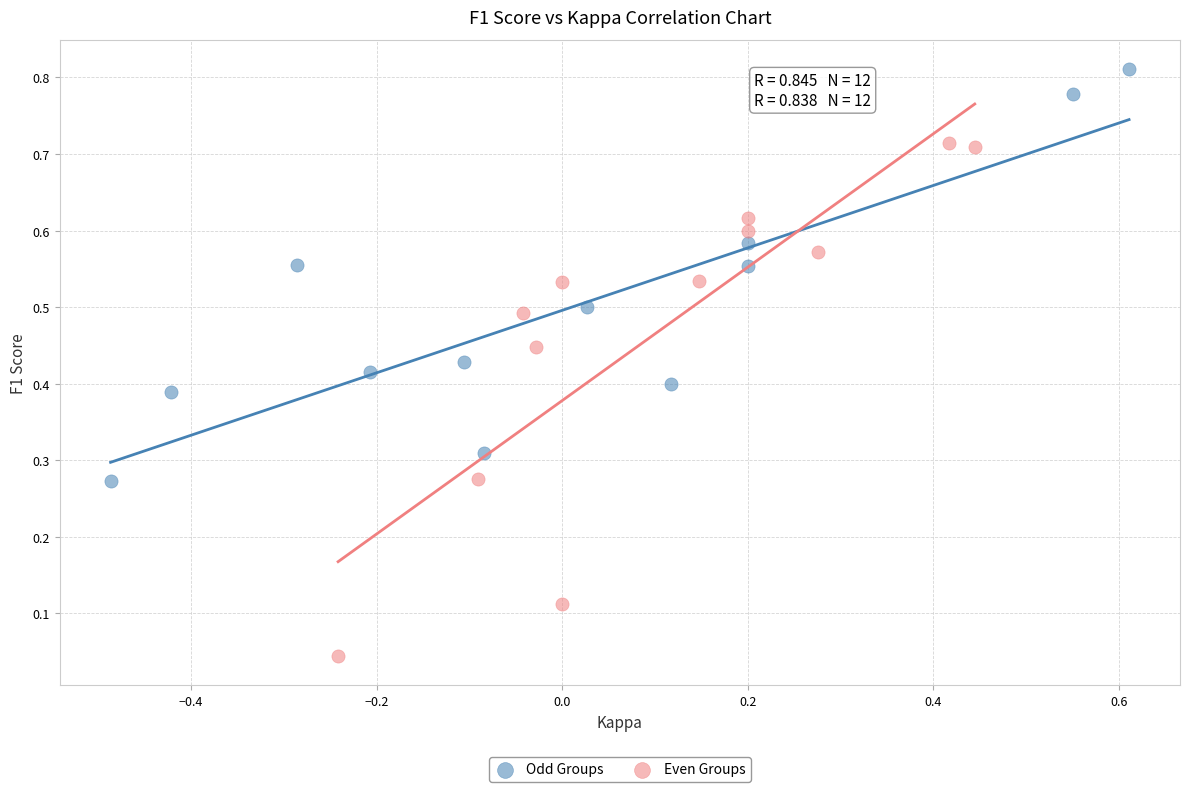

Which series contains the lowest Y value?

Even Groups